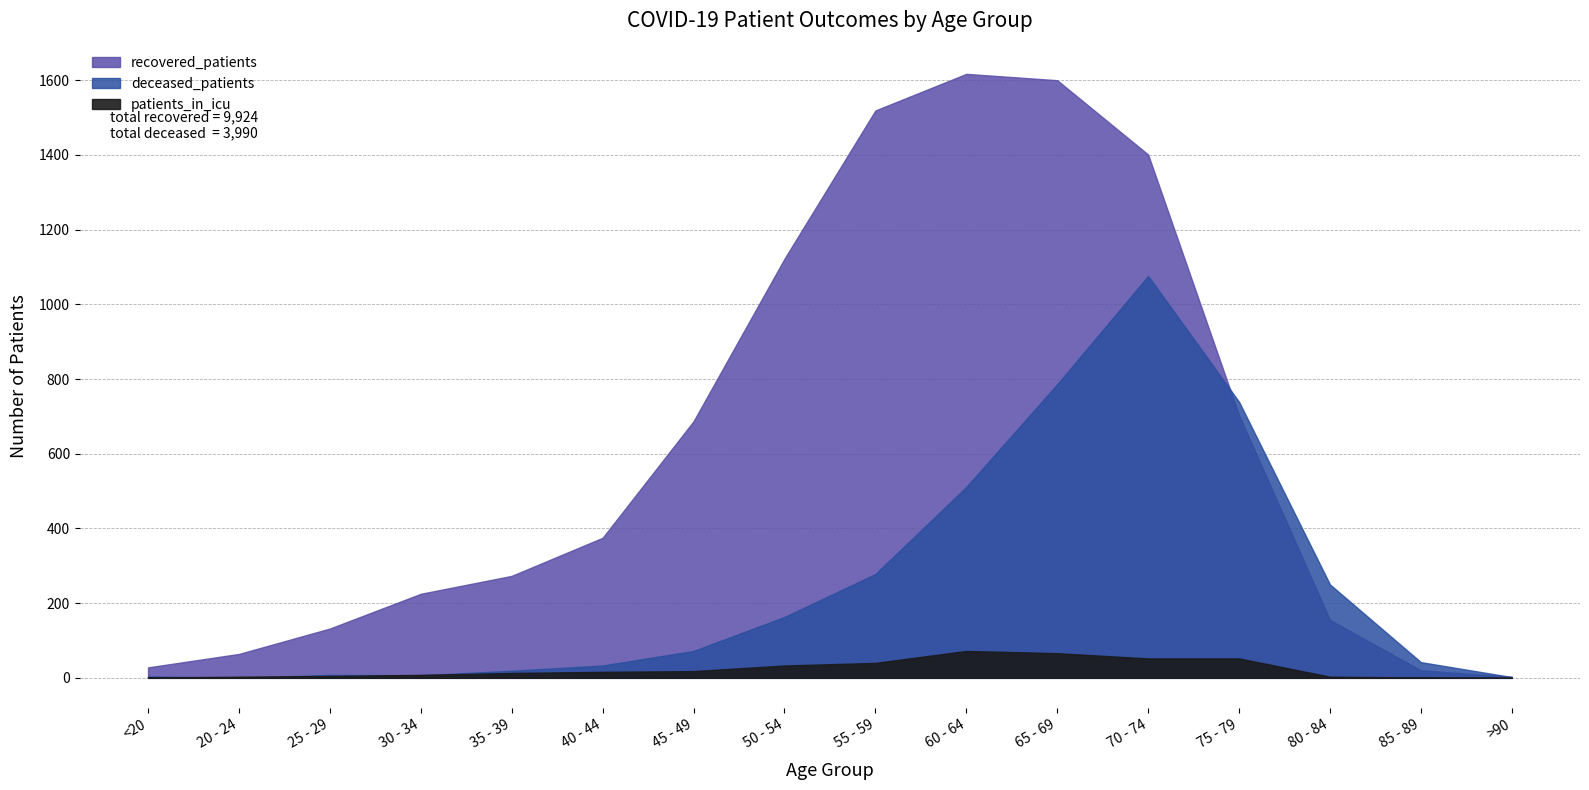

Is it true that deceased_patients equals 37 at 45 - 49?

False